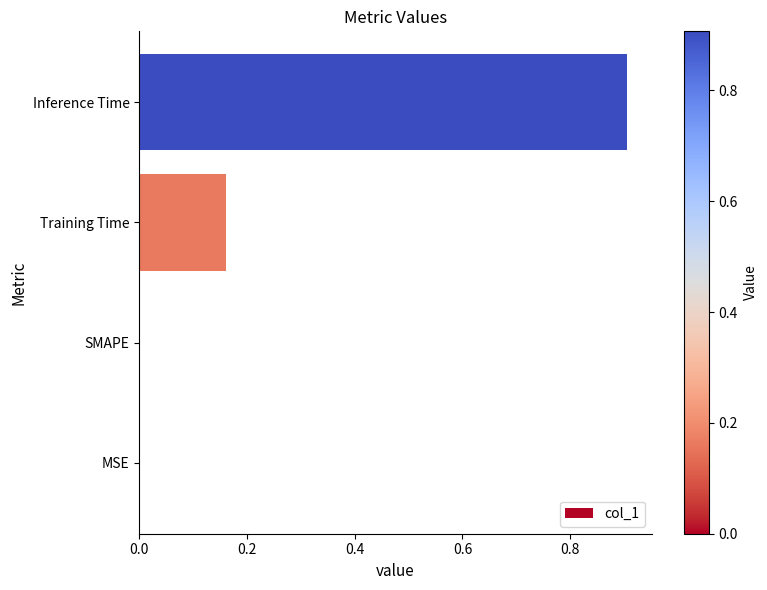

What is the maximum value shown in the chart?

0.9